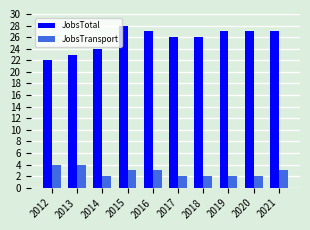

Is the value of JobsTotal at 2016 greater than the value of JobsTransport at 2016?

Yes